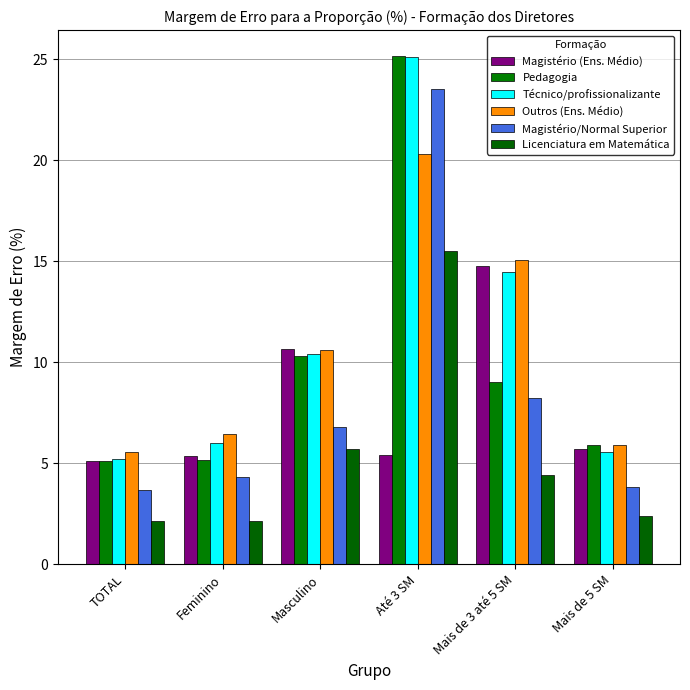

Which series has the largest total across all categories?

Técnico/profissionalizante